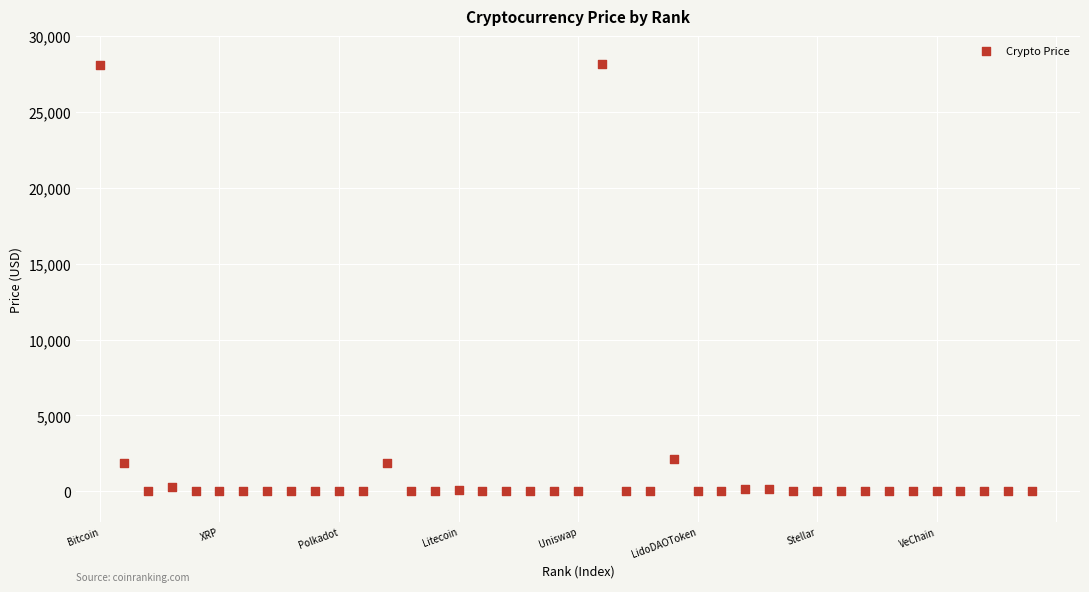

What is the range of Y values (max minus min)?

28152.3